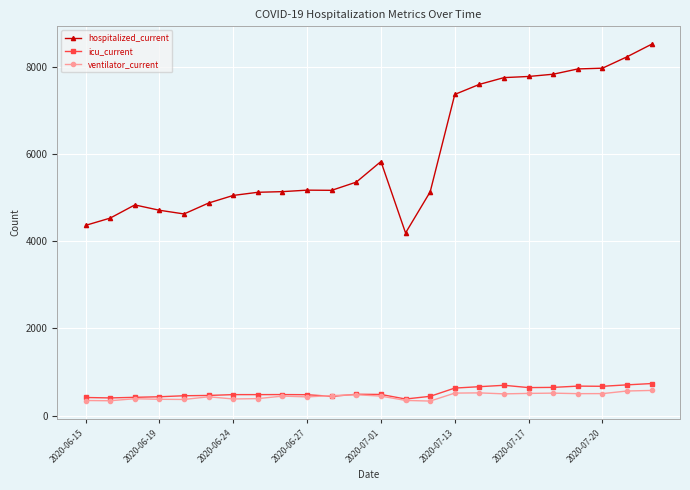

Which series has the largest total across all categories?

hospitalized_current